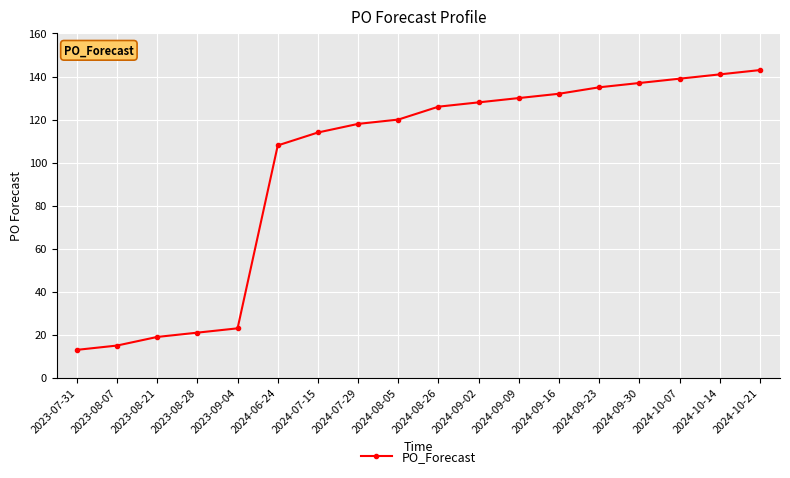

What is the label of the 3rd point from the left?

2023-08-21